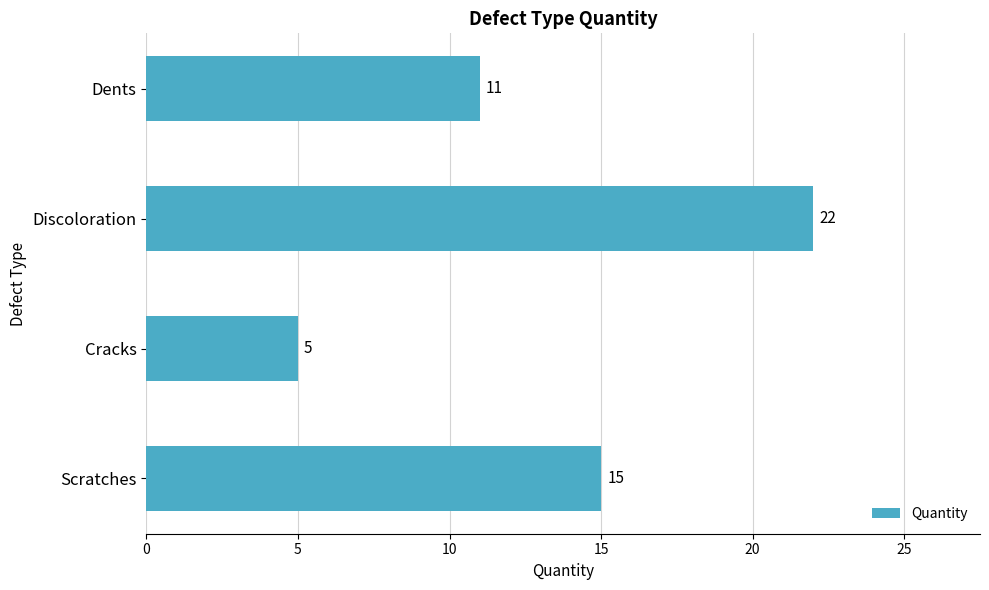

Between Dents and Discoloration, which is larger?

Discoloration